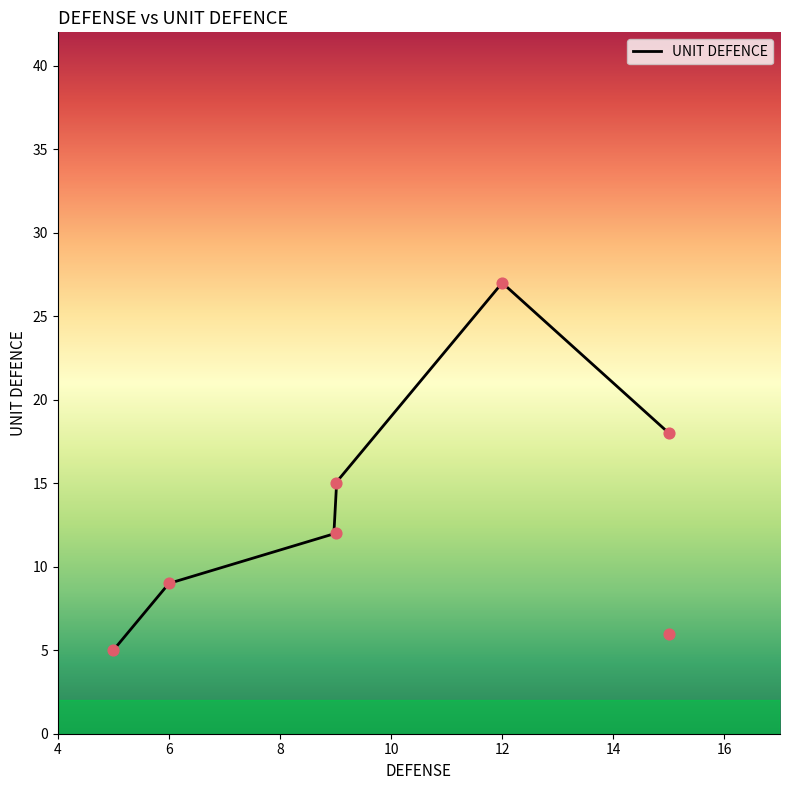

What is the ratio of the value at 27 to the value at 21?

1.0